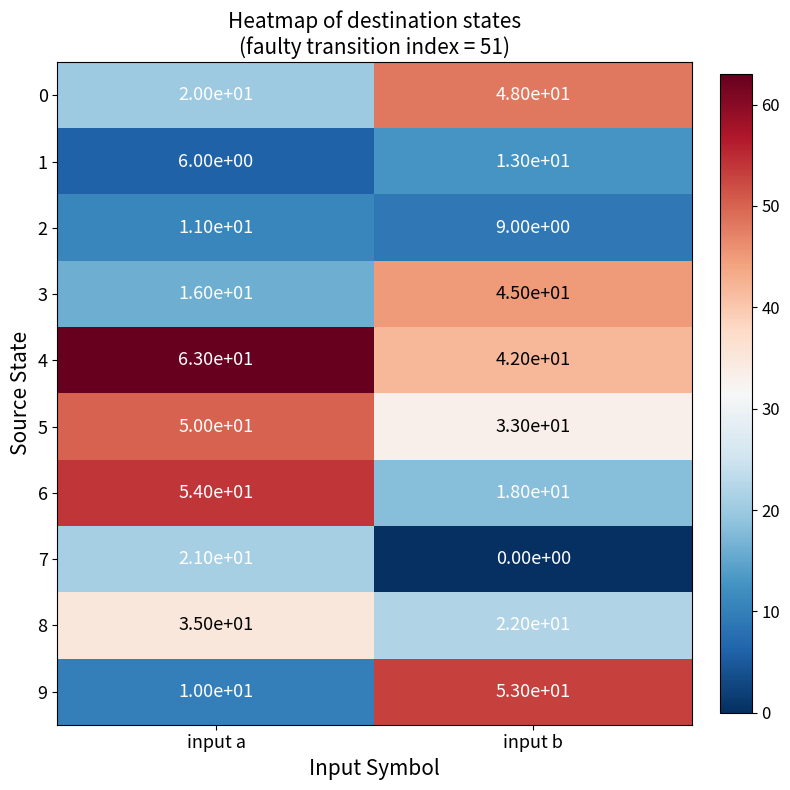

What is the sum of the 0 values at input b and input a?

68